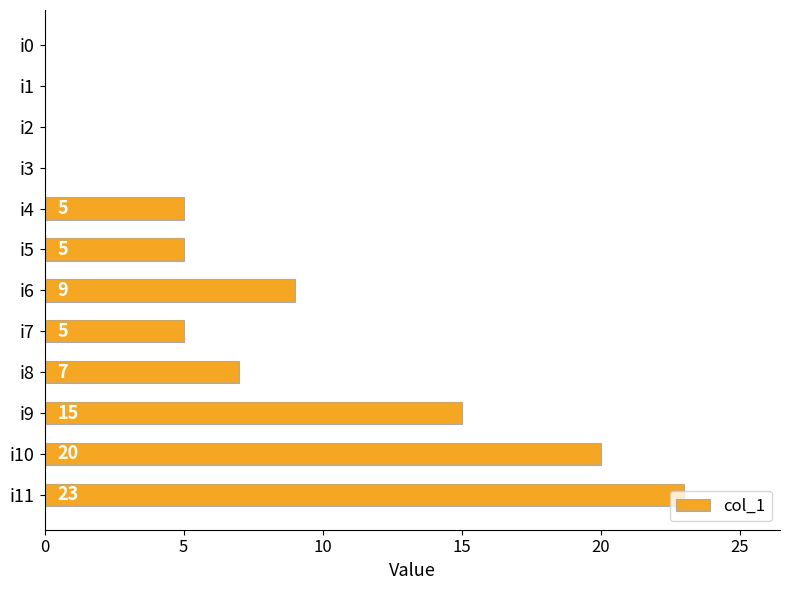

At which label is the value closest to 11?

i6